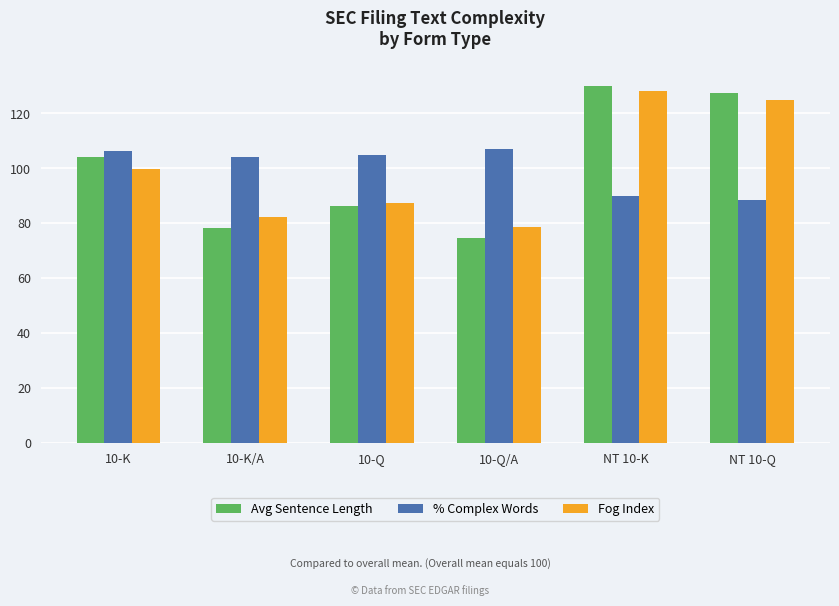

What is the sum of all Fog Index values?

600.0